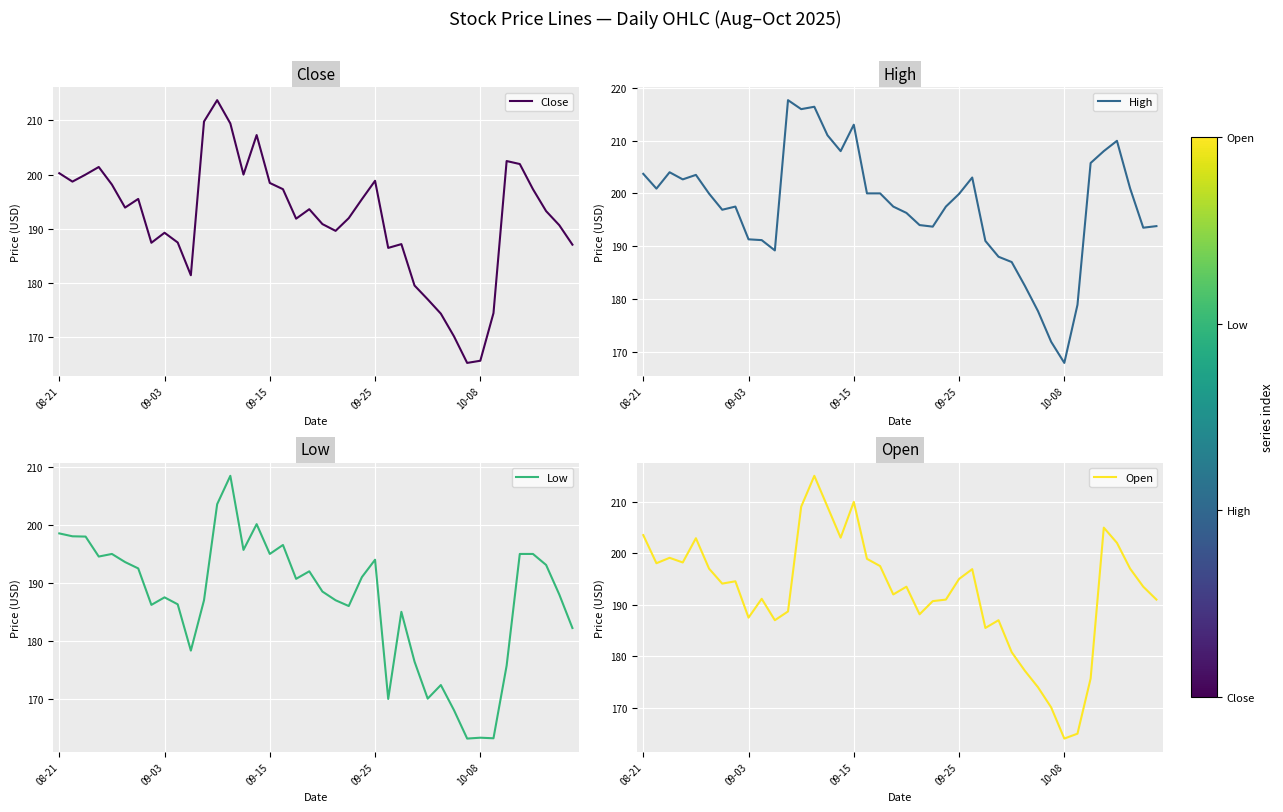

What is the average value of the Close series?

191.8